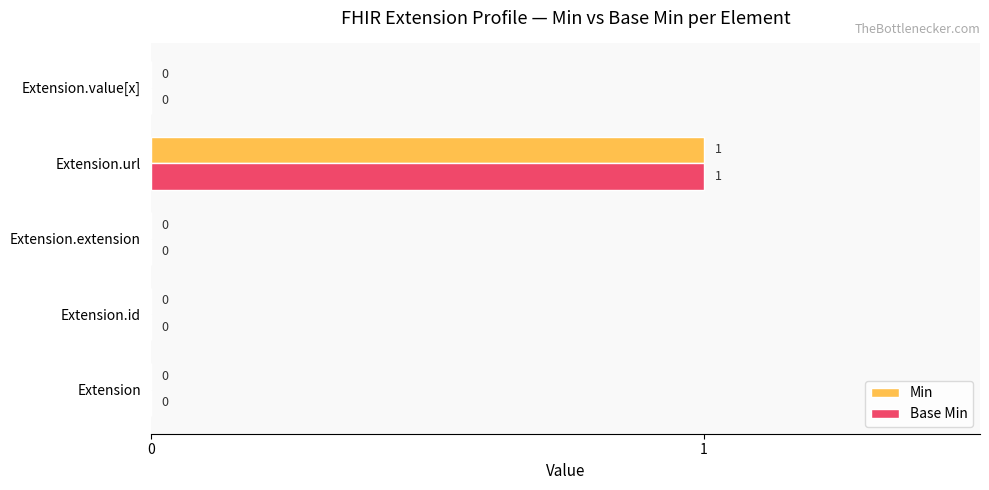

How many Min values are between 0 and 1?

5